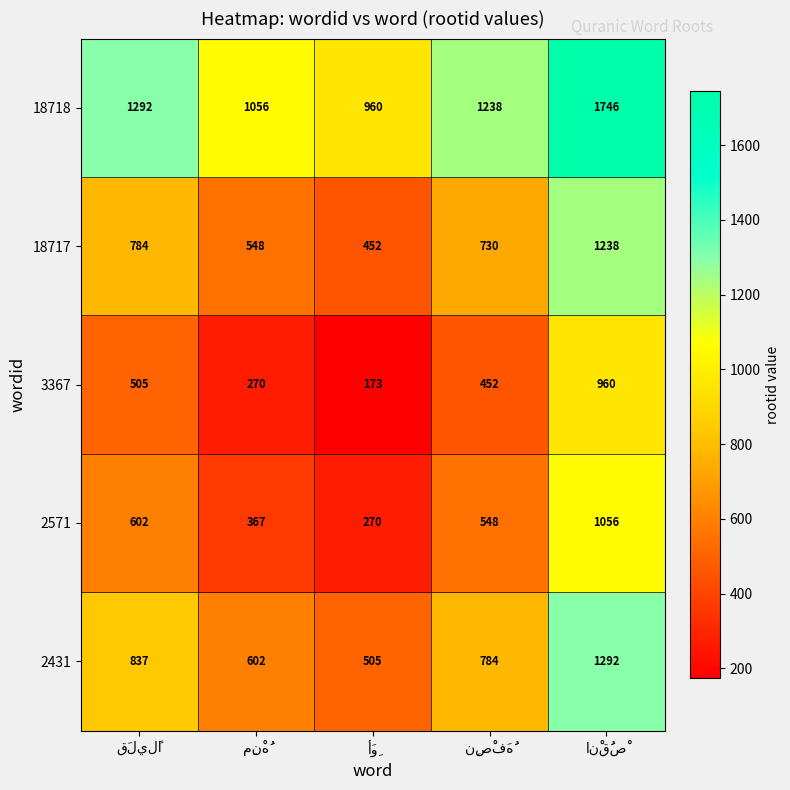

List the series in order of their peak value, highest first.

18718, 2431, 18717, 2571, 3367